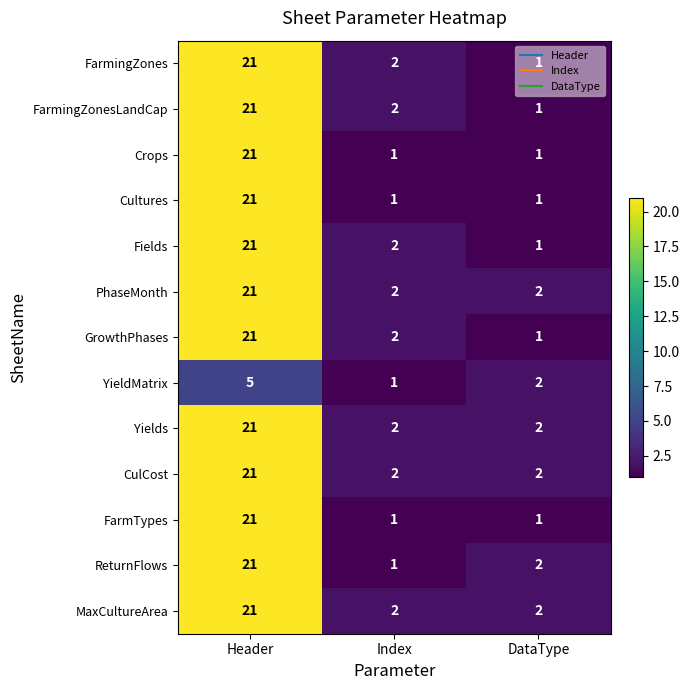

What is the spread (max minus min) of values at Header?

16